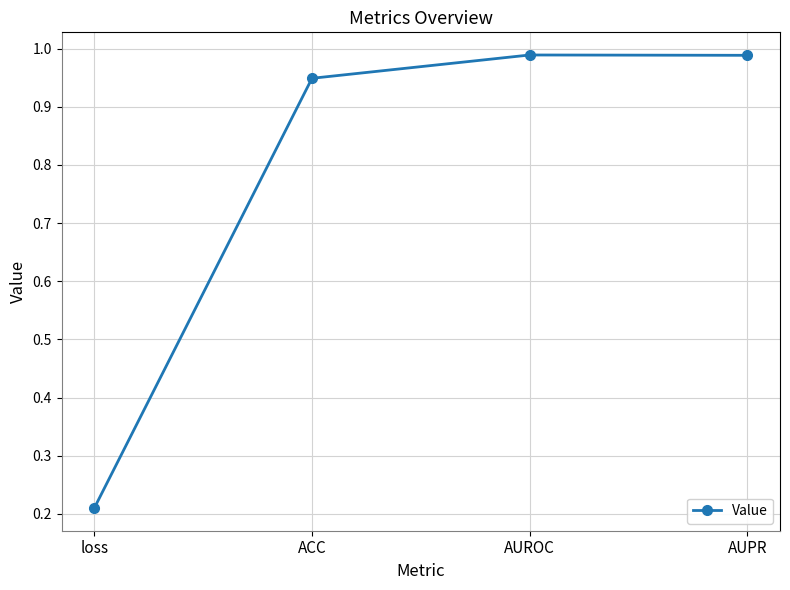

What position from the left is ACC?

2